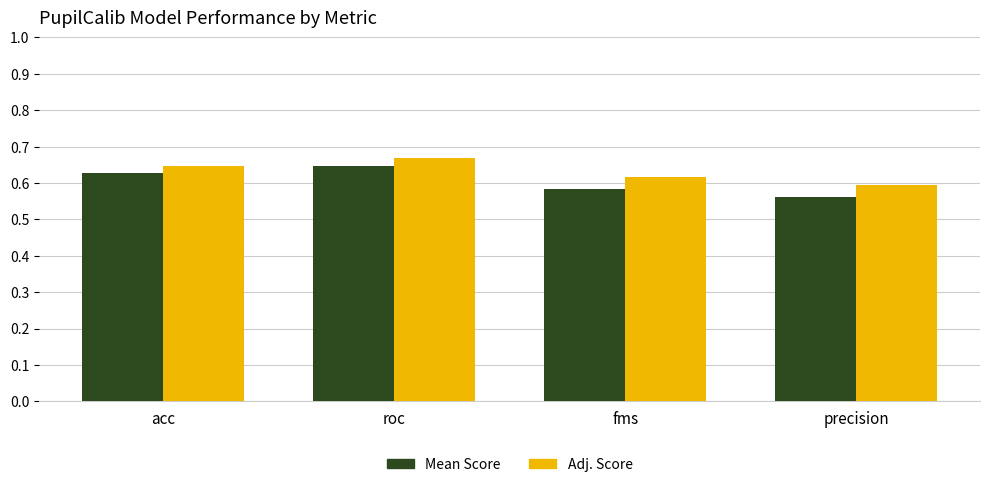

What is the total value across all series at precision?

1.2